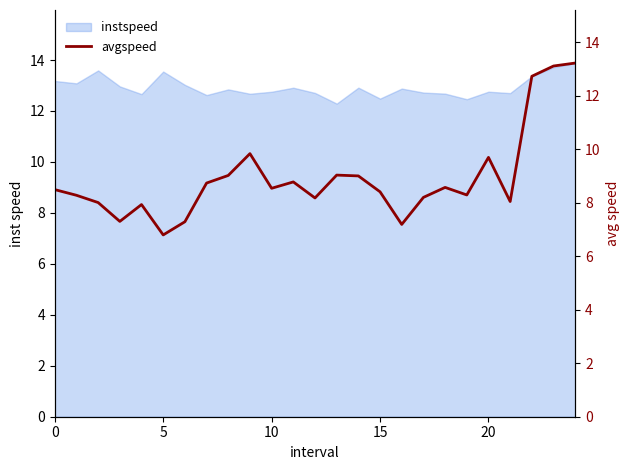

What is the minimum value shown in the chart?

6.8